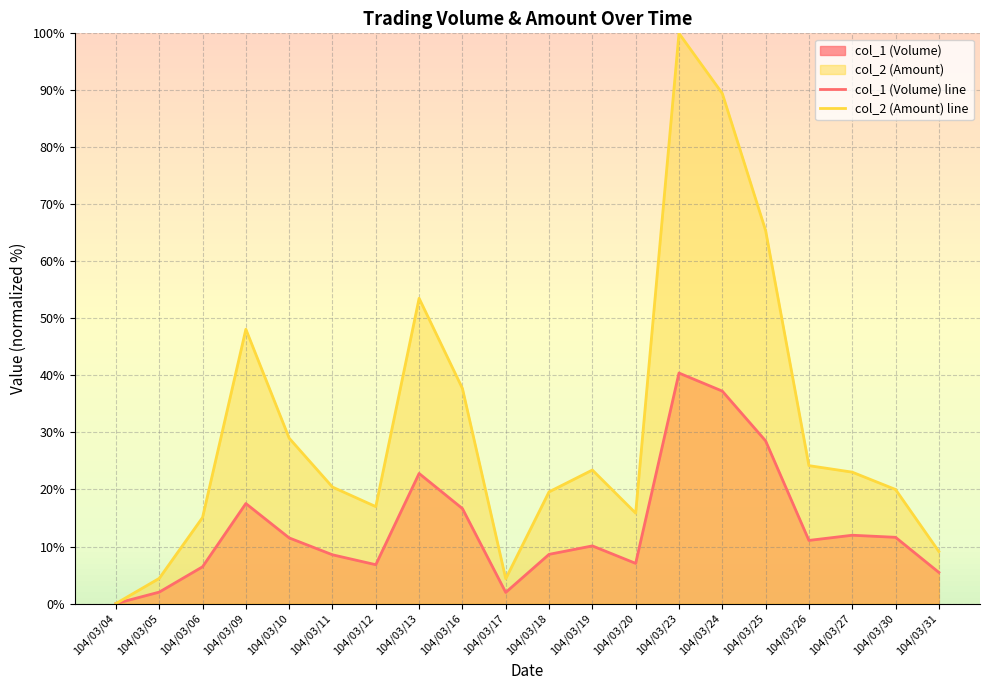

Which series has the largest total across all categories?

col_2 (Amount) line